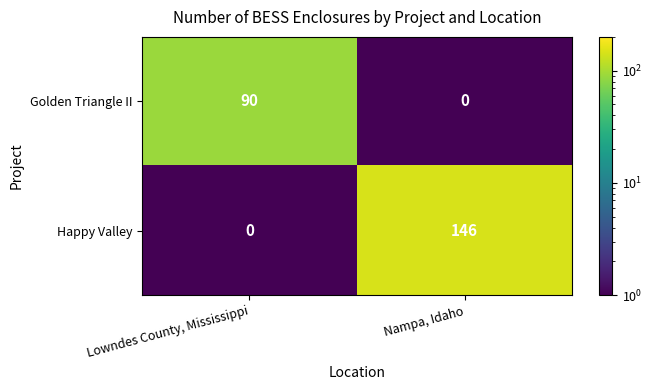

What is the maximum value shown in the chart?

146